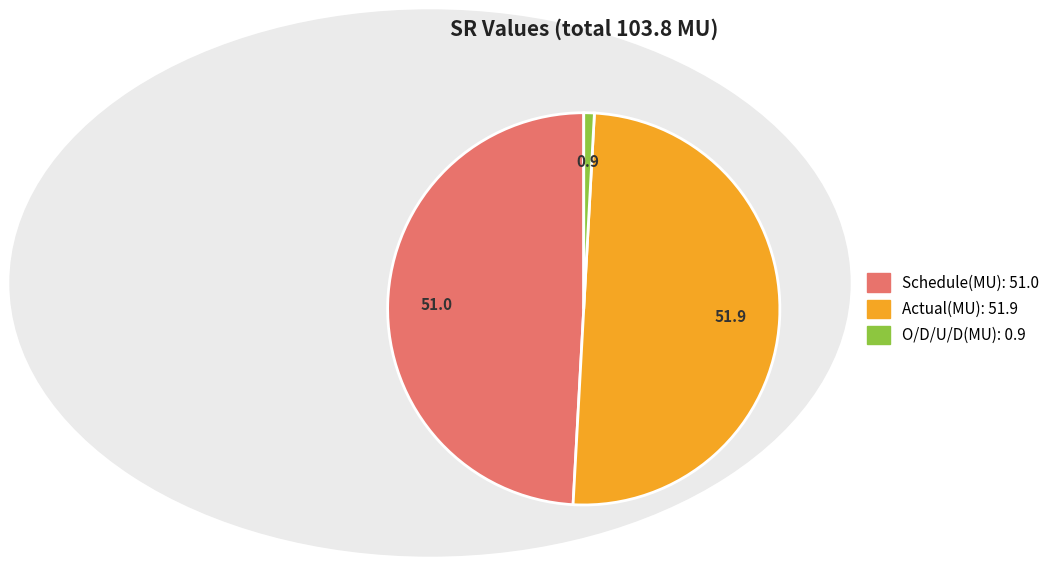

Between Actual(MU) and Schedule(MU), which is larger?

Actual(MU)